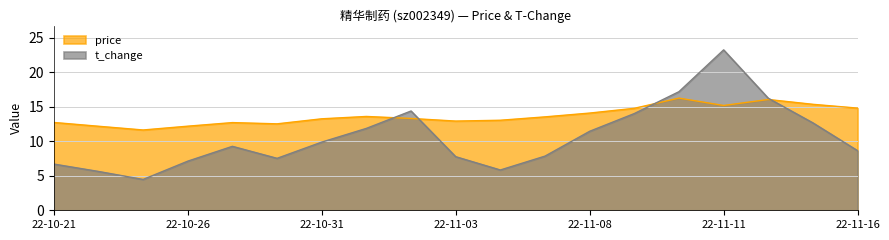

Rank the series by their average value, from lowest to highest.

t_change, price